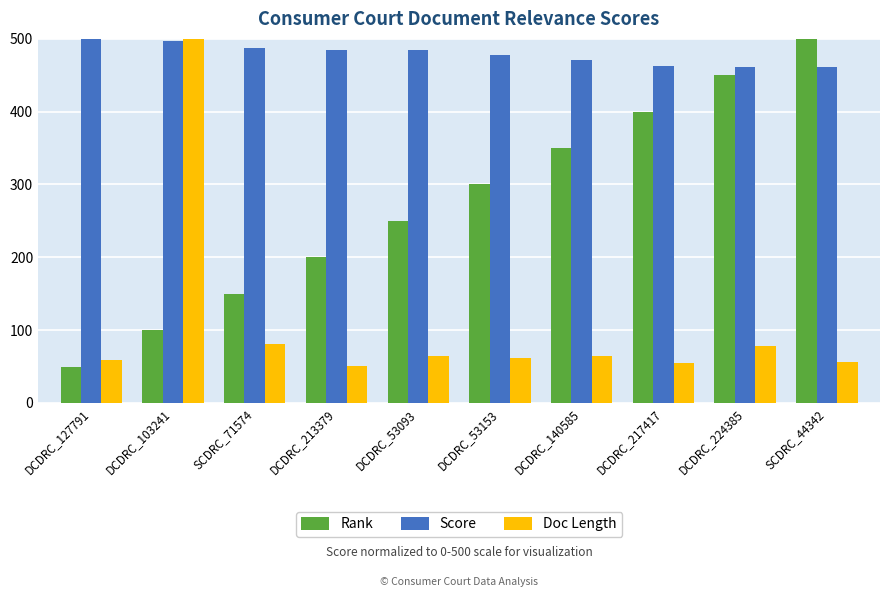

What is the spread (max minus min) of values at DCDRC_224385?

382.7